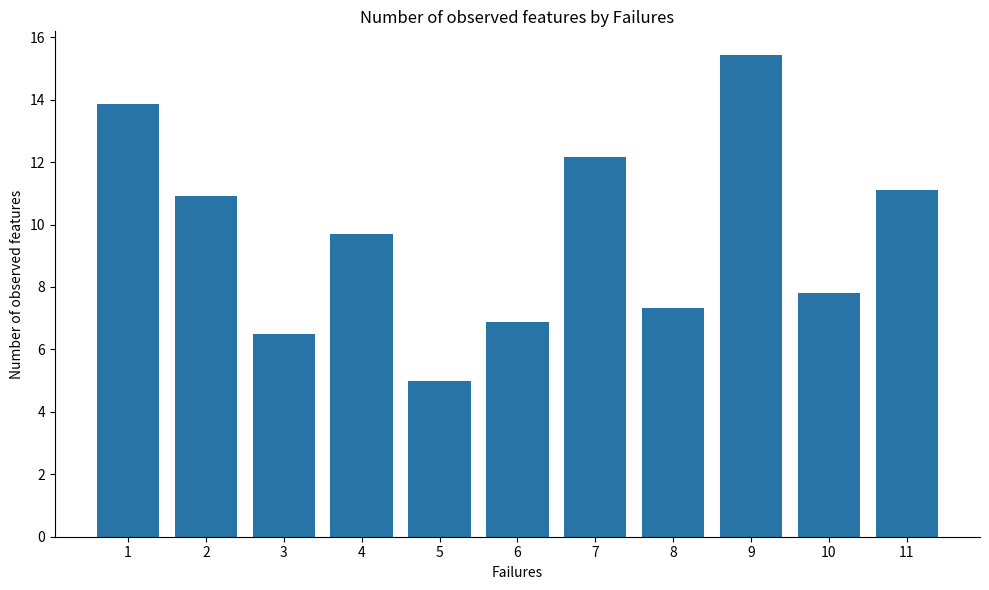

Reading left to right, transcribe all the data shown in this chart.

1=13.9	2=10.9	3=6.5	4=9.7	5=5.0	6=6.9	7=12.2	8=7.3	9=15.4	10=7.8	11=11.1